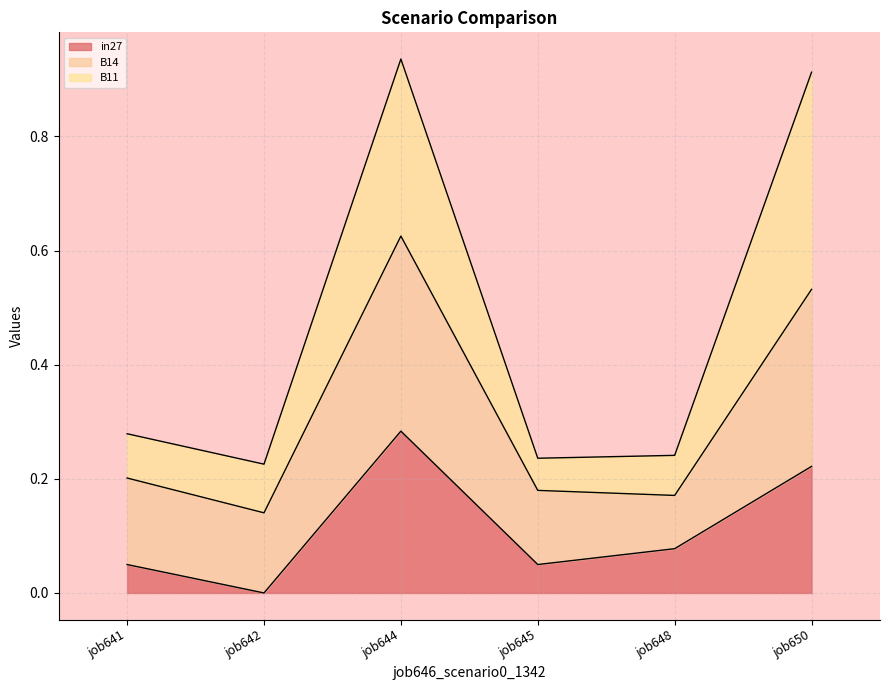

Count the number of categories in the chart.

6